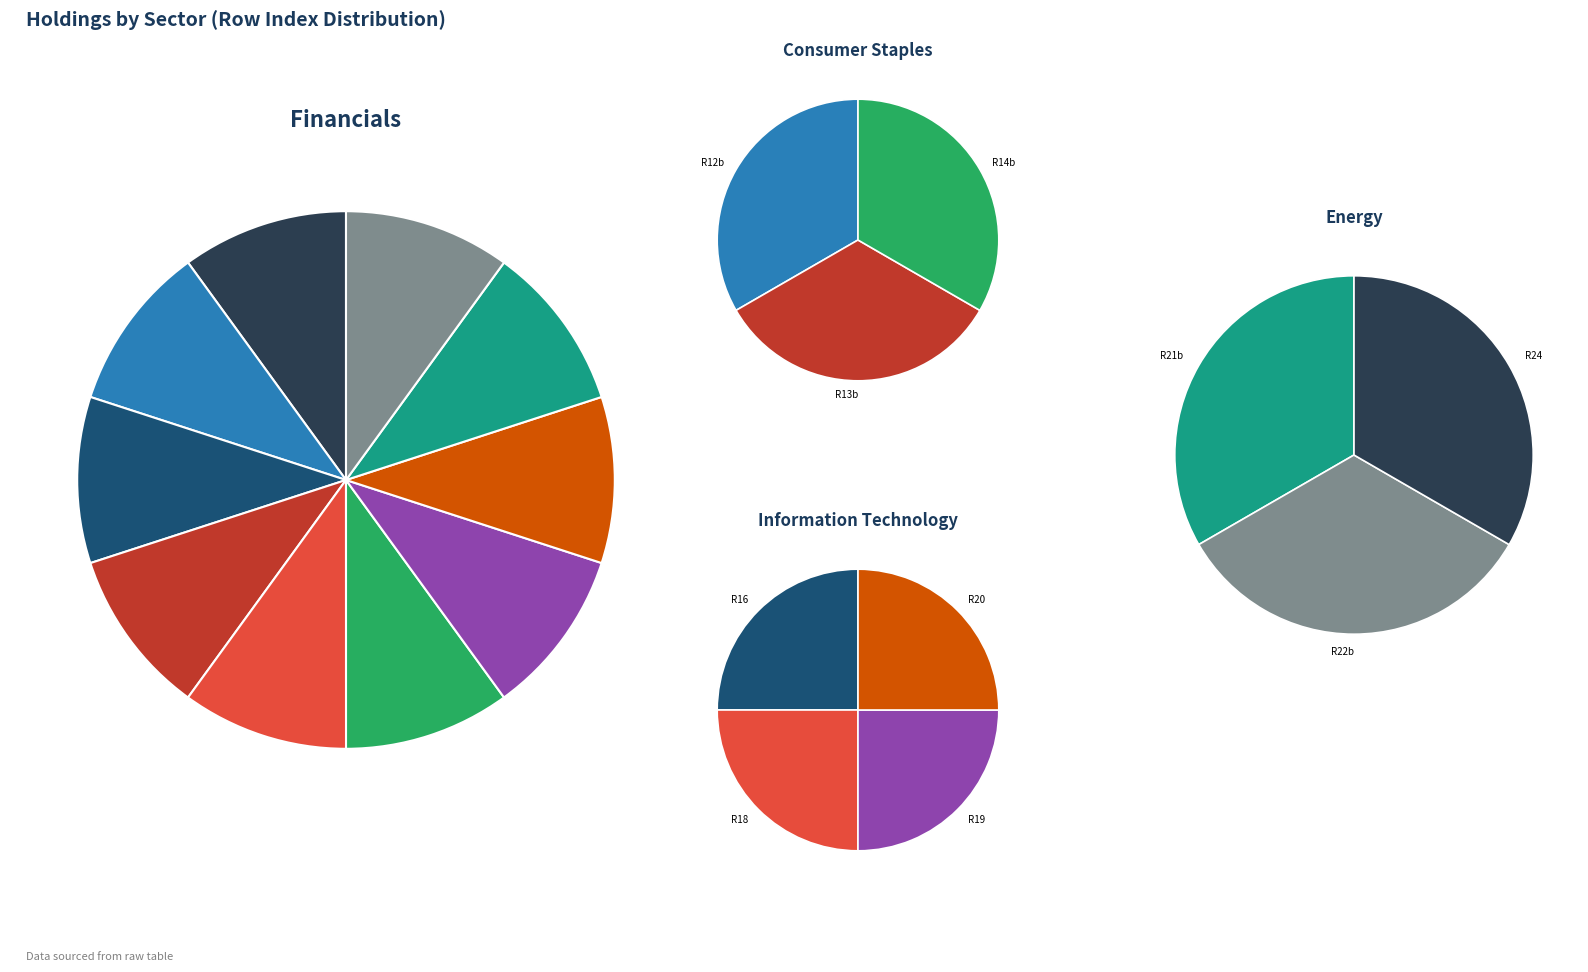

Which has a higher value, Row 12 or Row 5?

Row 12